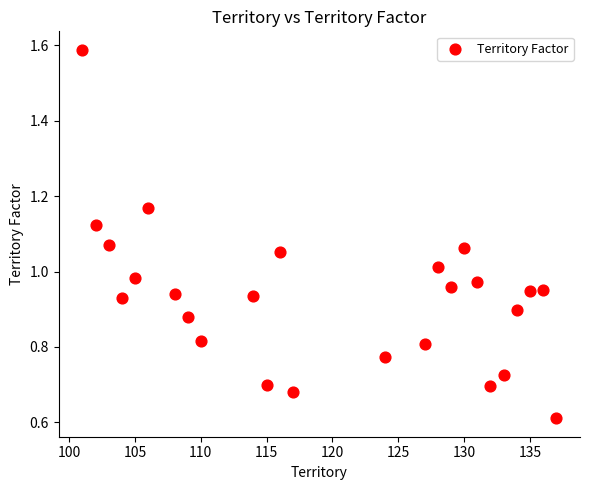

What is the range of X values (max minus min)?

36.0